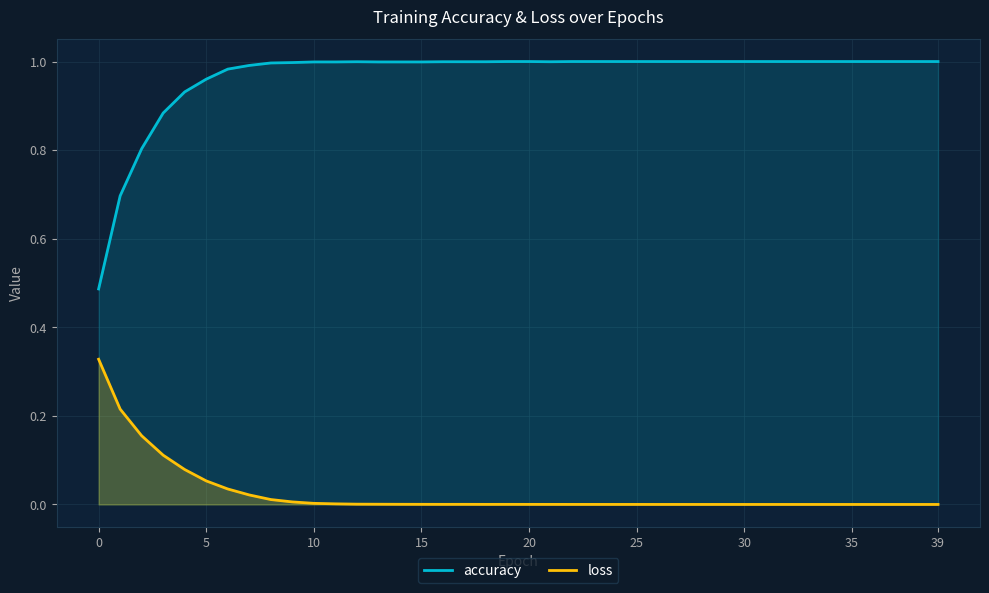

At 34, list the series in order from largest to smallest.

accuracy, loss